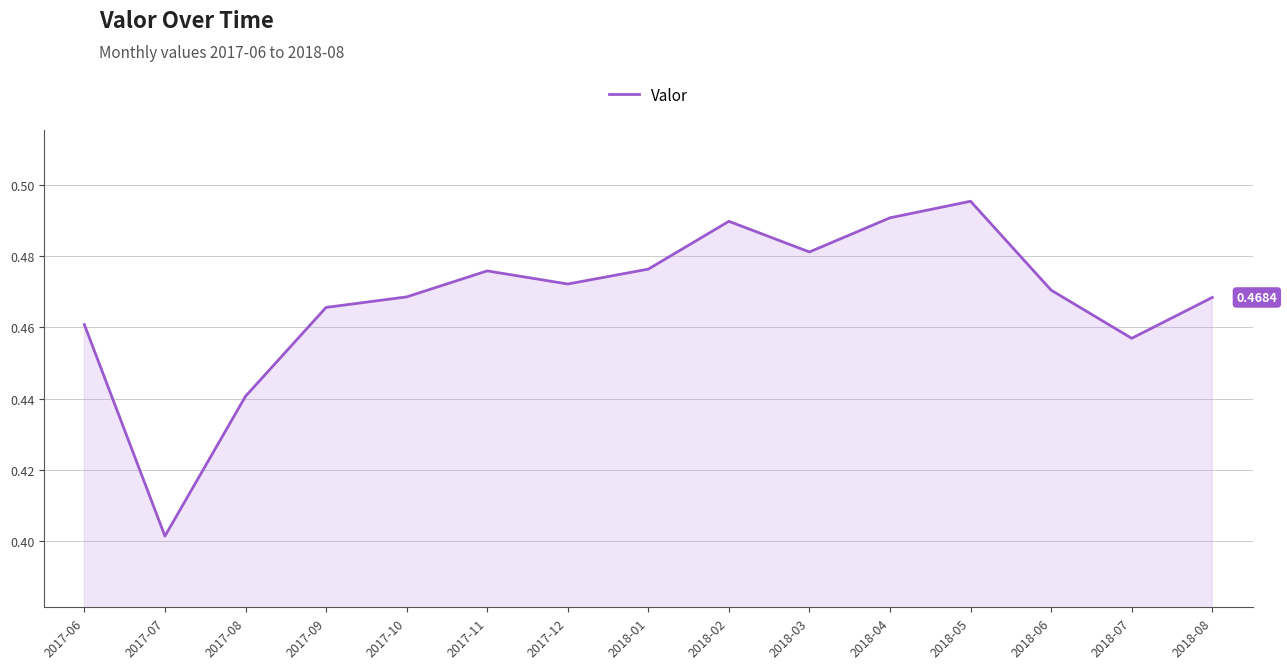

What position from the right is 2018-03?

6